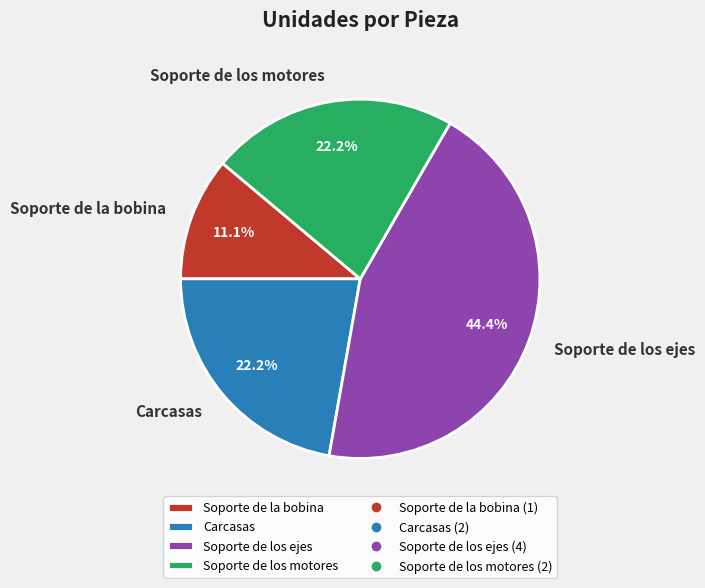

True or false: Carcasas accounts for 22% of the total.

True